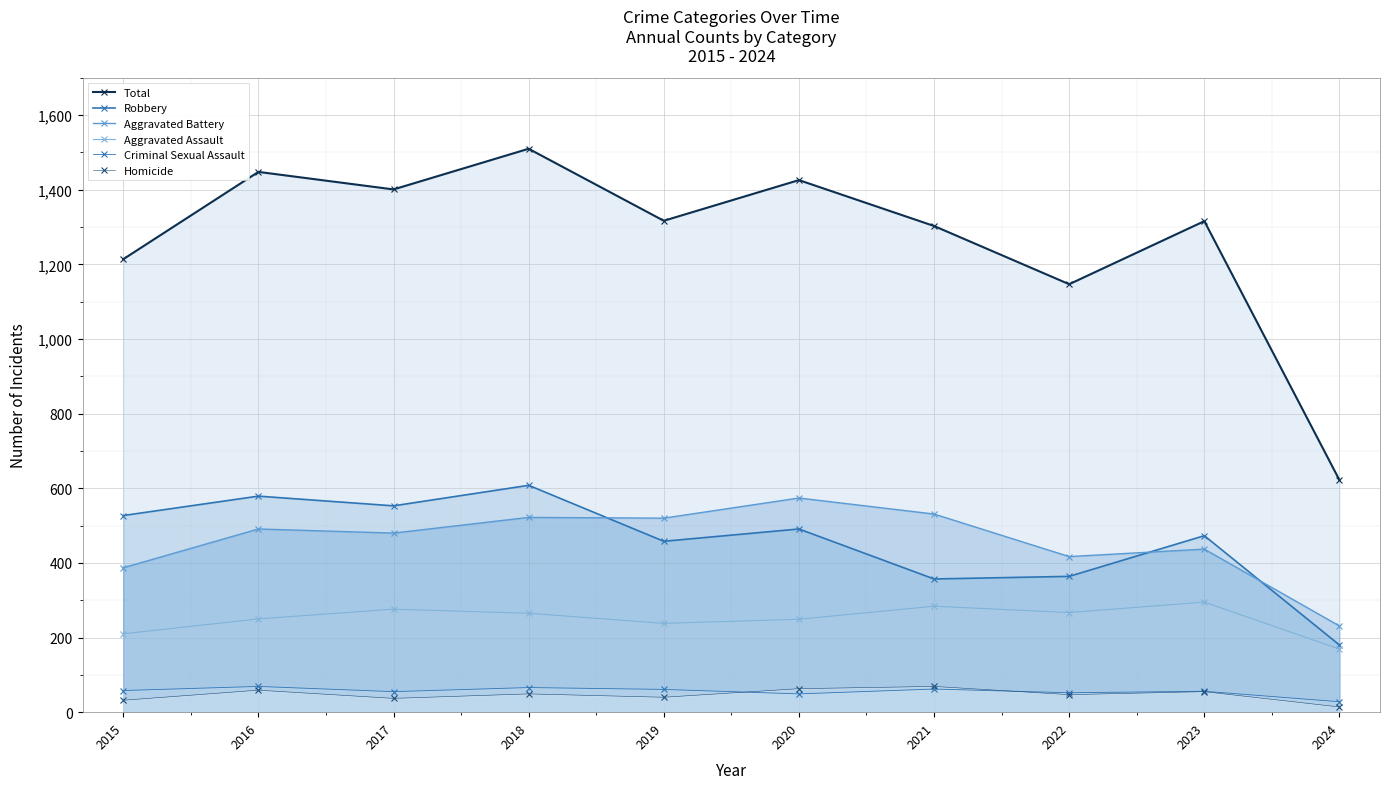

Where does the Total series first go above 1317?

2016